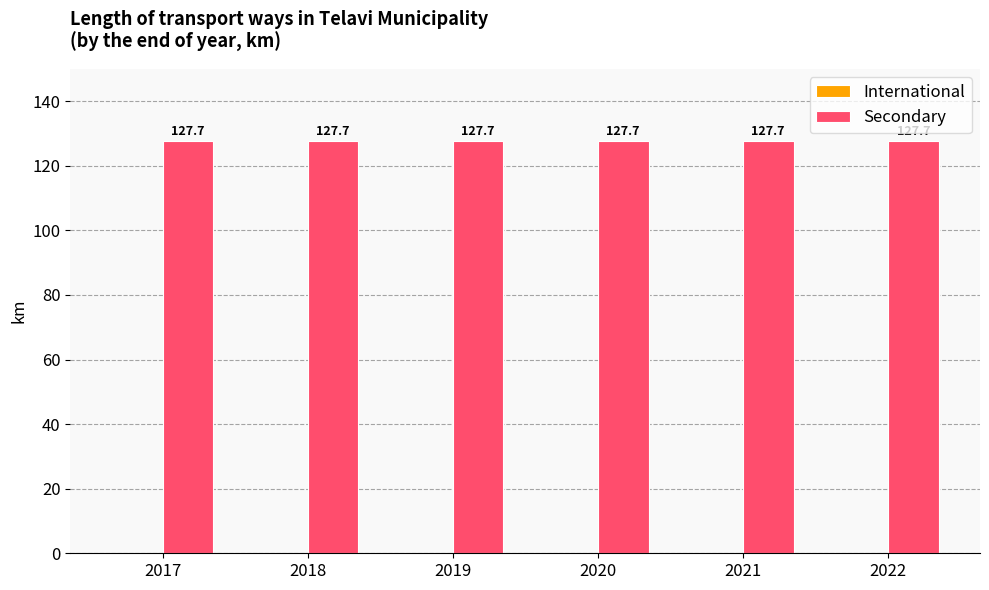

List the series in order of their peak value, highest first.

Secondary, International